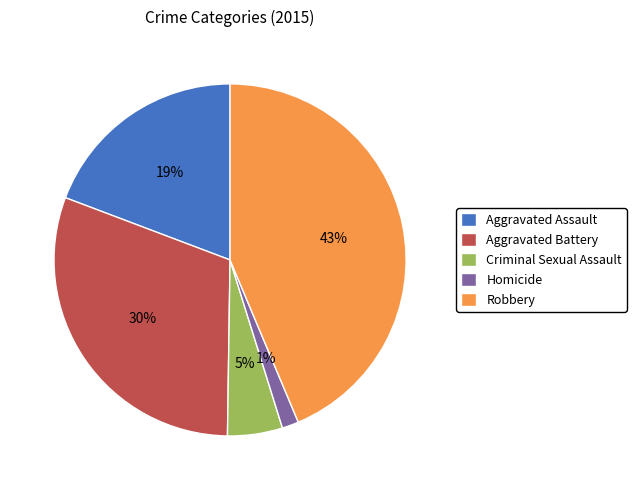

What percentage is the Aggravated Assault slice, to the nearest percent?

19%